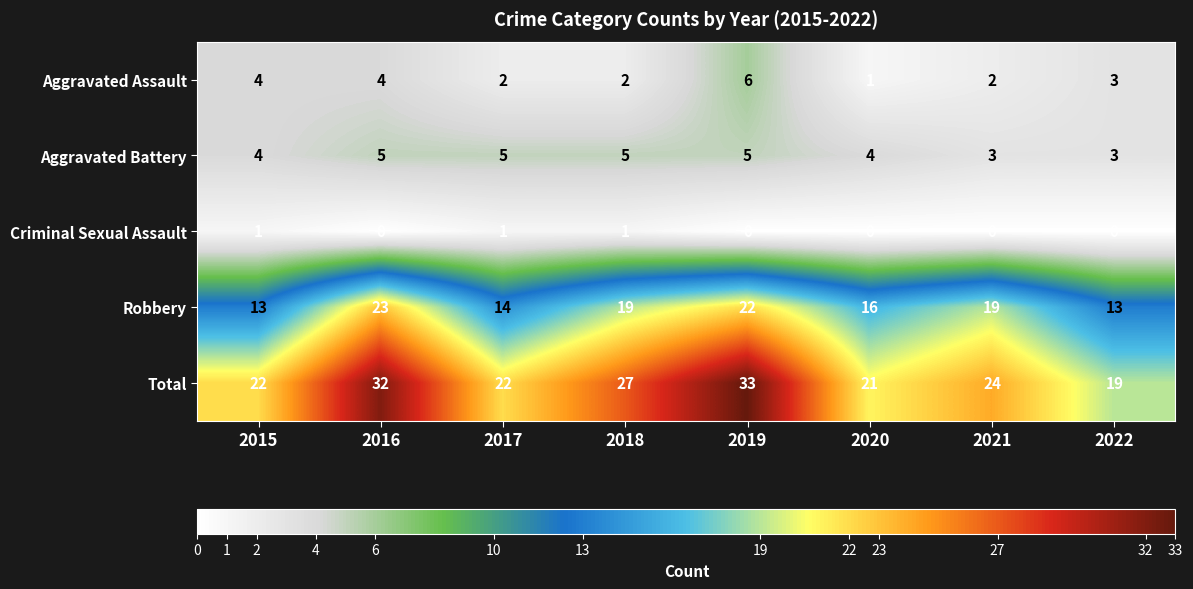

At which category is the sum across all series the highest?

2019